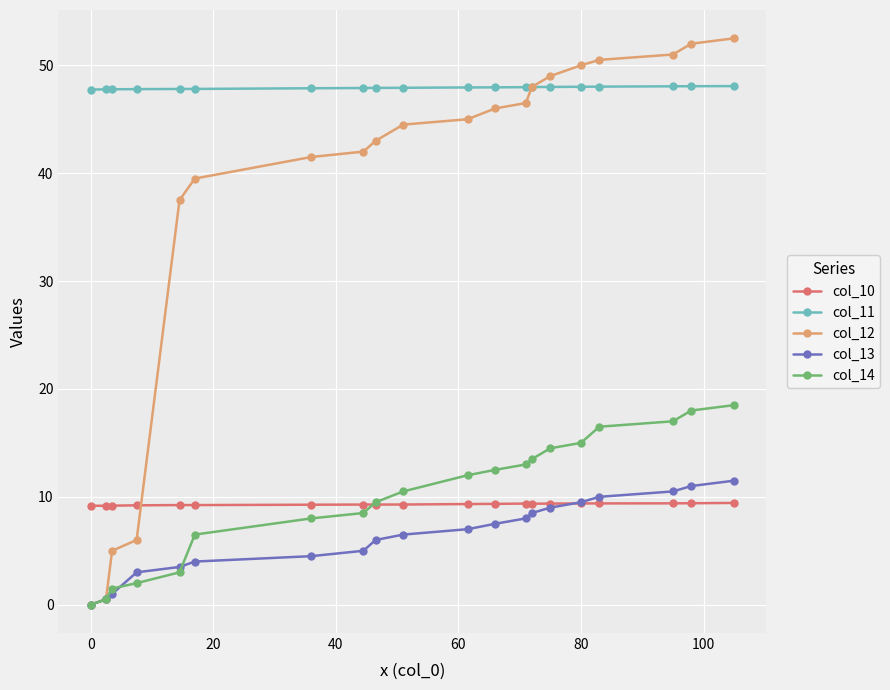

Which series has the largest range (max minus min)?

col_12